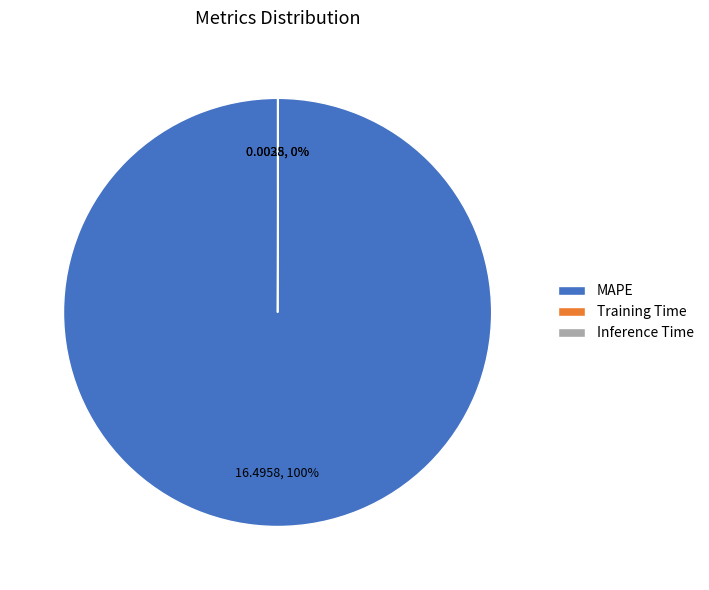

Which category has the biggest portion of the pie?

MAPE